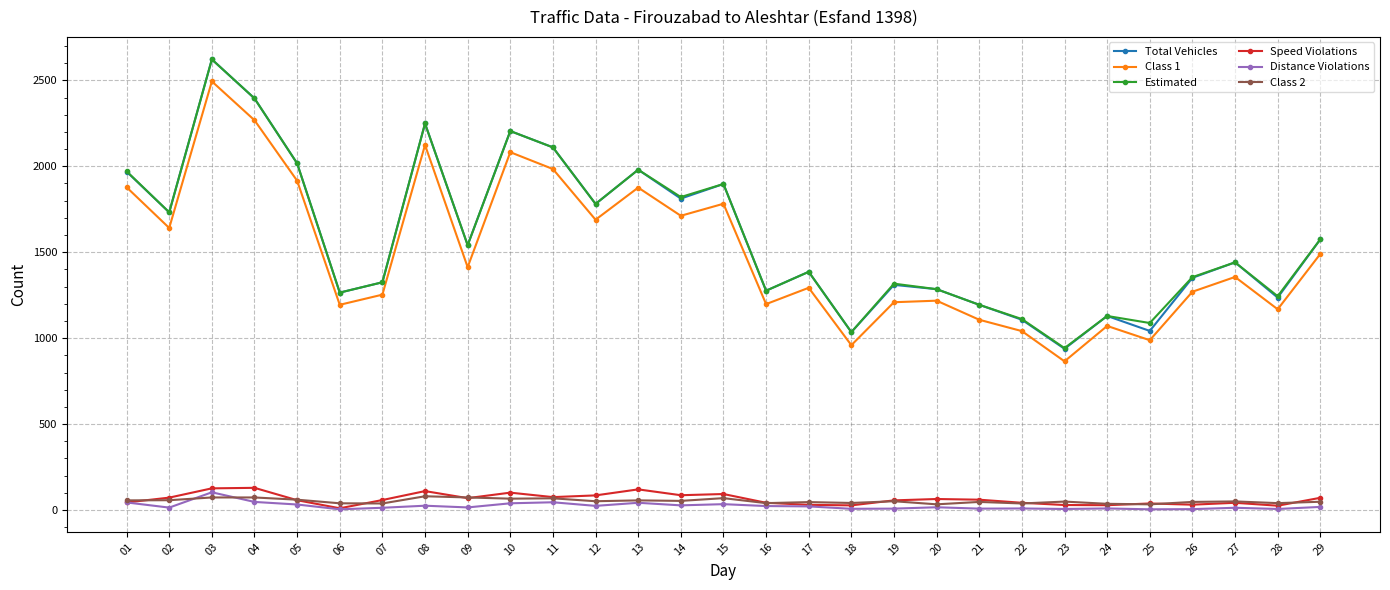

What is the maximum value for Speed Violations?

129